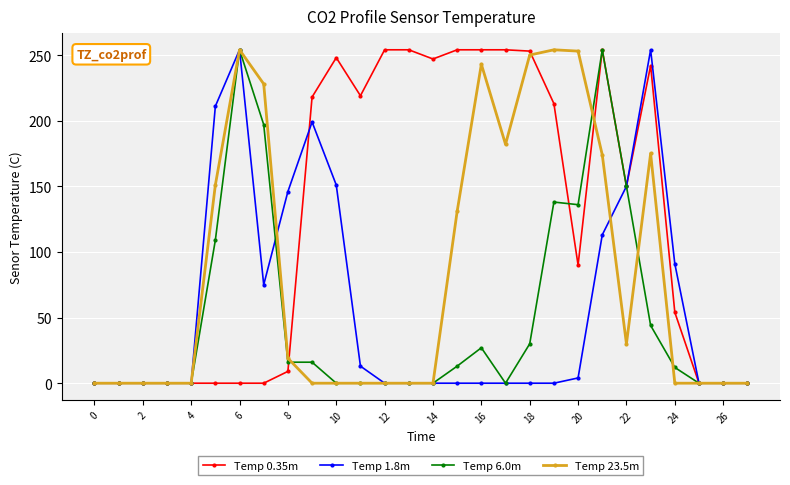

What is the maximum value for Temp 23.5m?

254